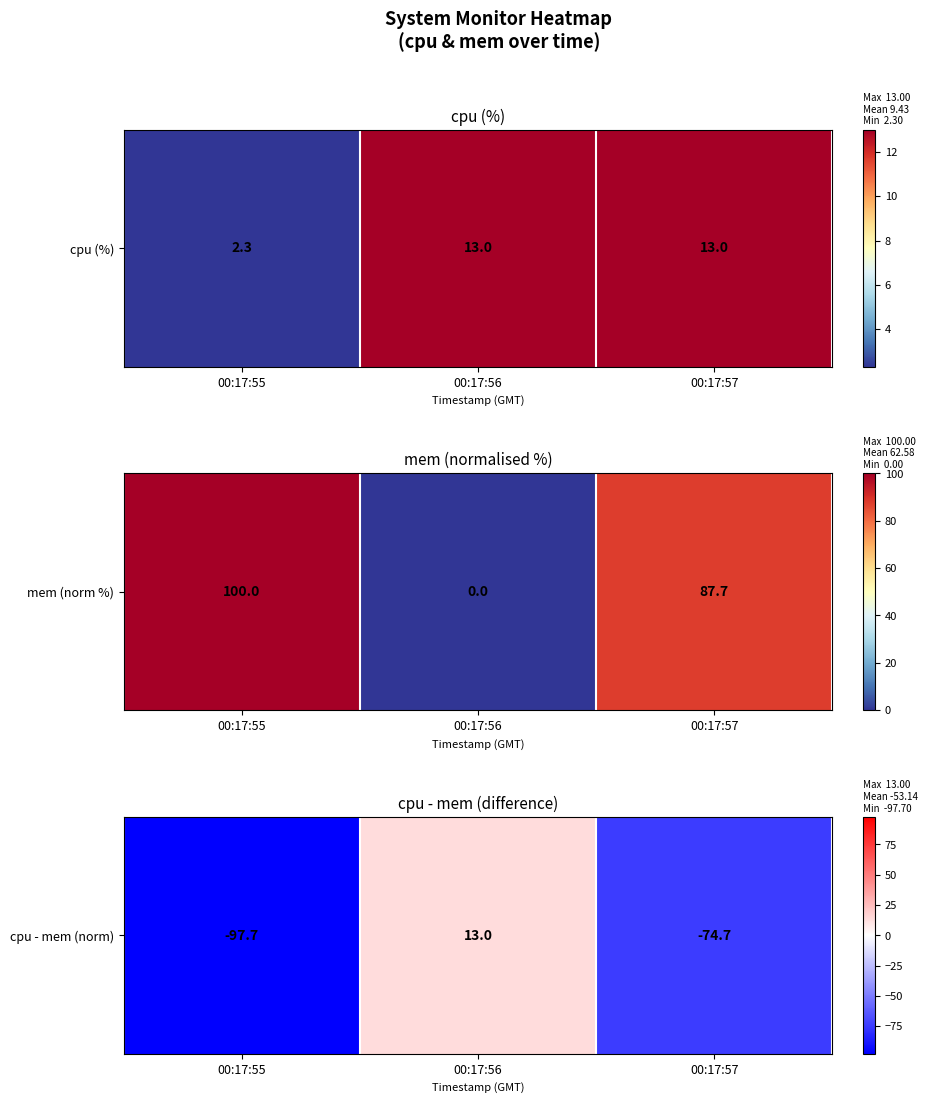

How many values are above zero?

1